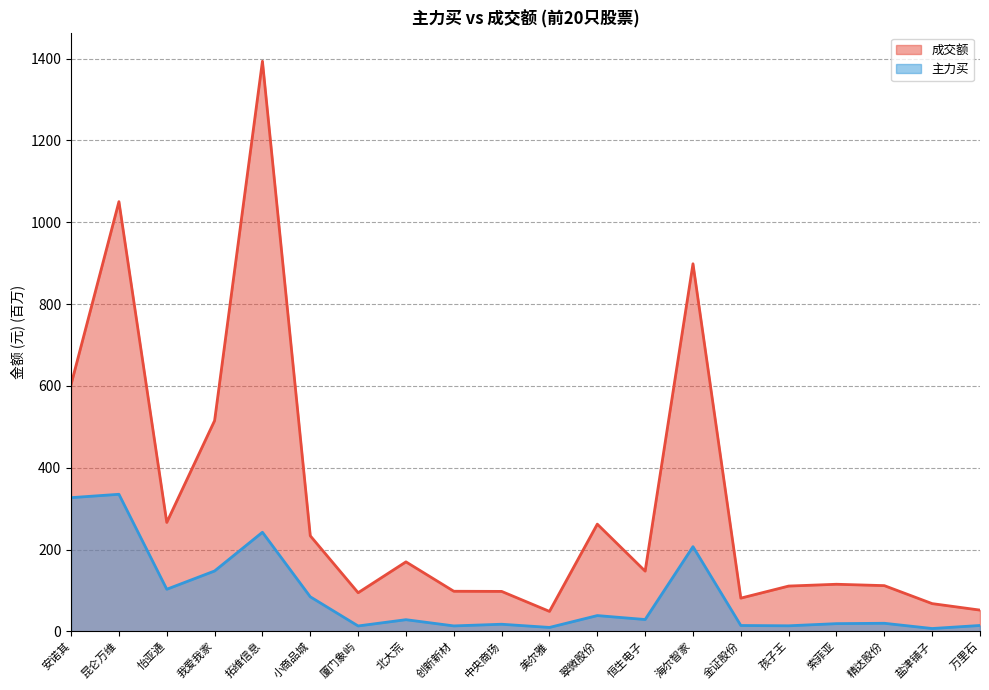

Is the value of 主力买 at 孩子王 greater than the value of 成交额 at 金证股份?

No